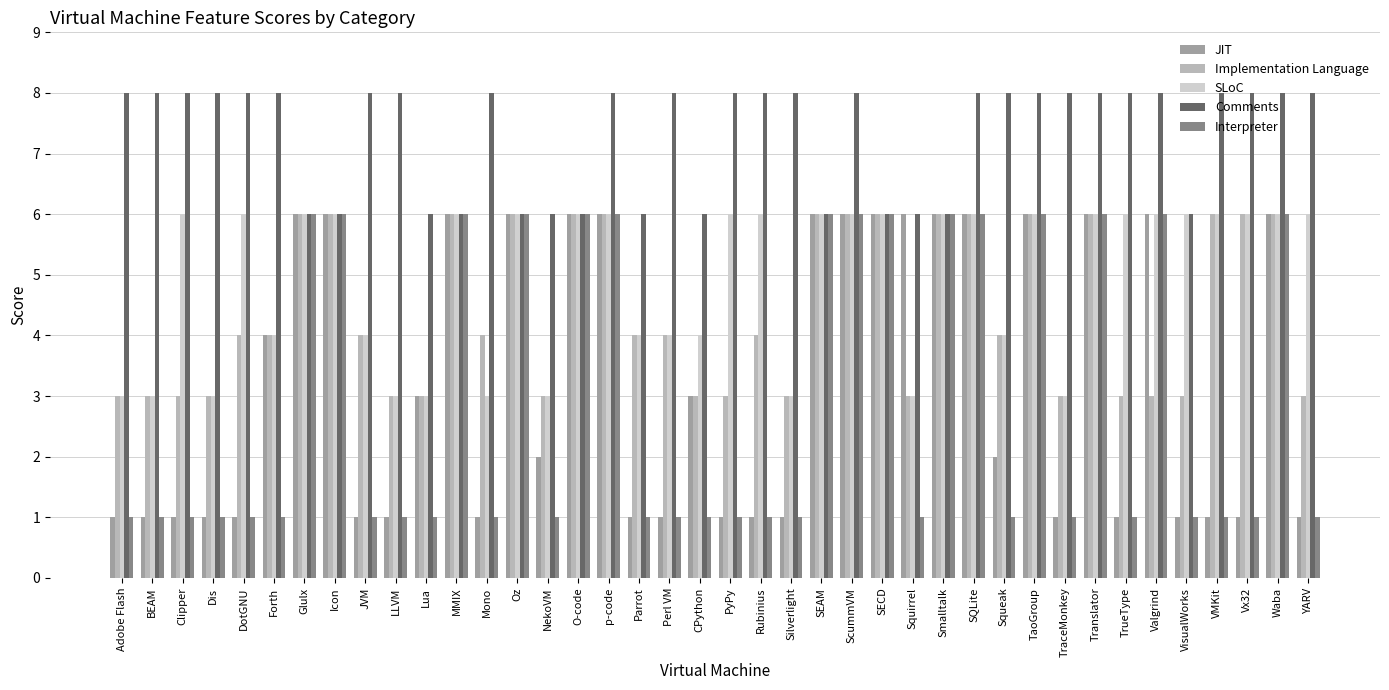

Are the bars horizontal?

No